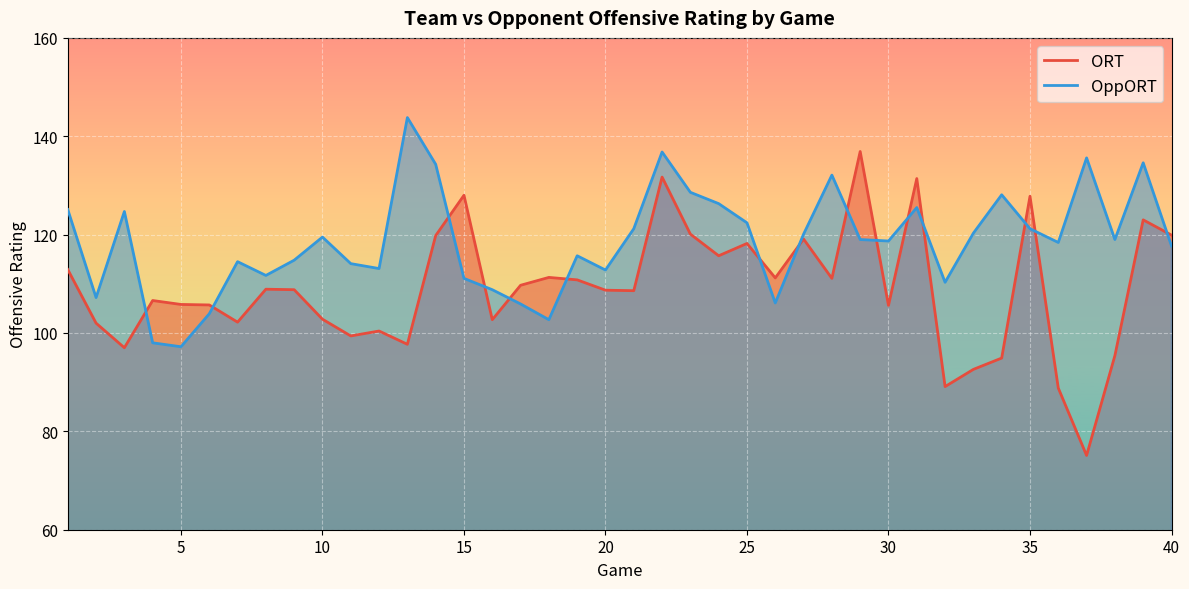

Reading left to right, extract all data points from this chart.

ORT: 112.9	102.0	97.0	106.6	105.8	105.7	102.2	108.9	108.8	102.8	99.4	100.4	97.7	119.8	128.0	102.7	109.7	111.3	110.8	108.7	108.6	131.7	120.1	115.7	118.2	111.2	119.1	111.1	136.9	105.6	131.4	89.1	92.6	94.9	127.8	88.8	75.1	95.4	123.0	119.9
OppORT: 125.1	107.2	124.7	98.0	97.2	103.9	114.5	111.7	114.8	119.5	114.1	113.1	143.8	134.3	111.1	108.8	105.9	102.7	115.7	112.8	121.2	136.8	128.6	126.3	122.4	106.1	120.1	132.1	119.0	118.7	125.5	110.3	120.3	128.1	121.2	118.4	135.6	119.0	134.6	117.7